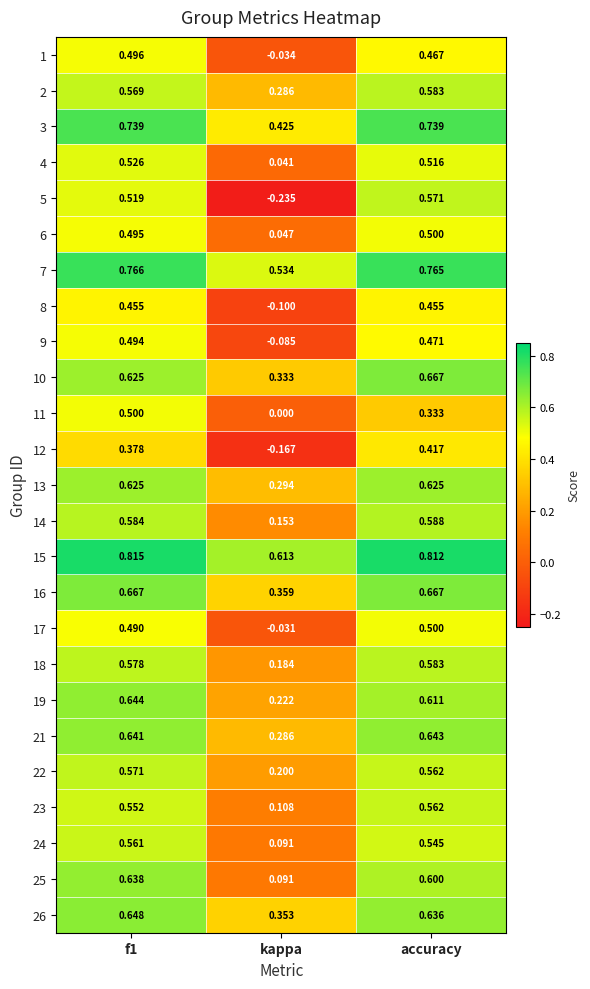

Where is 9 nearest to the value 0?

kappa